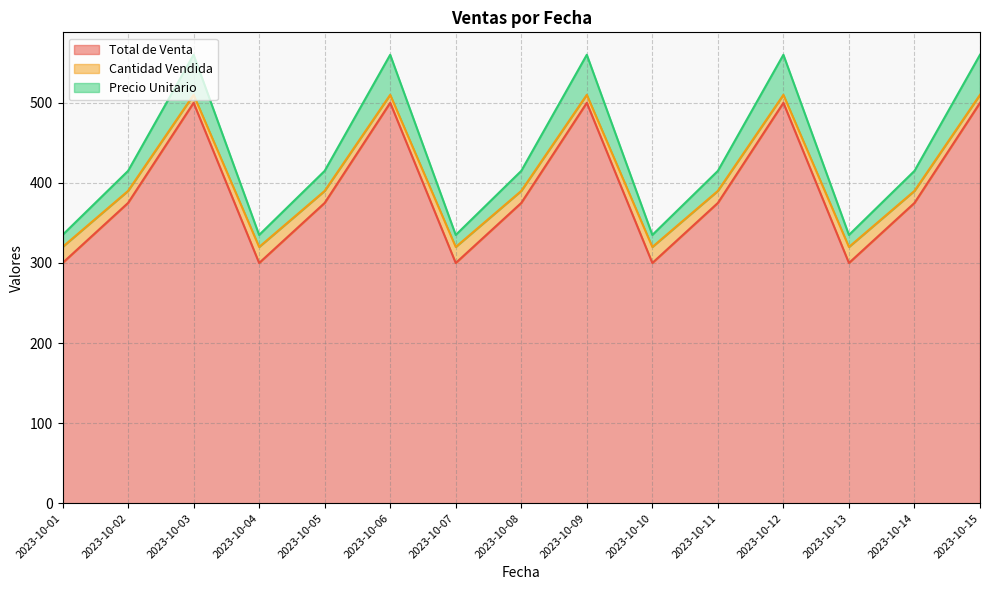

Which has a higher value, 2023-10-05 or 2023-10-09?

2023-10-09